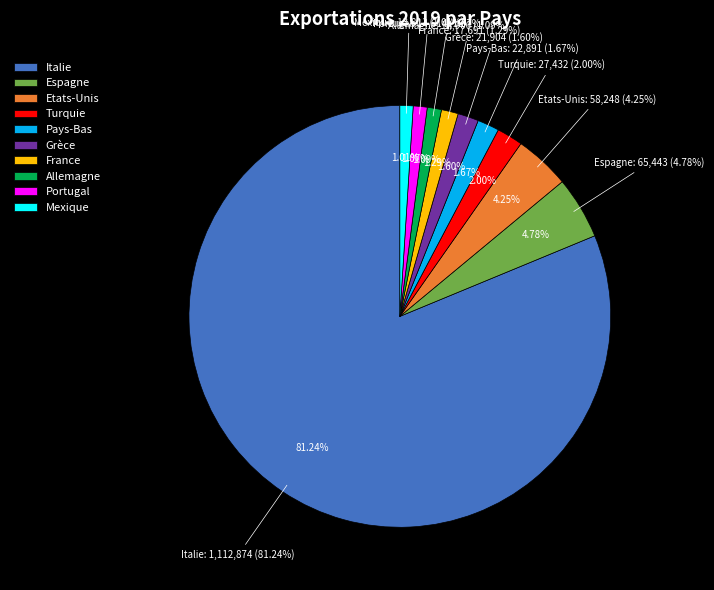

Is there any slice that represents more than half of the pie?

Yes